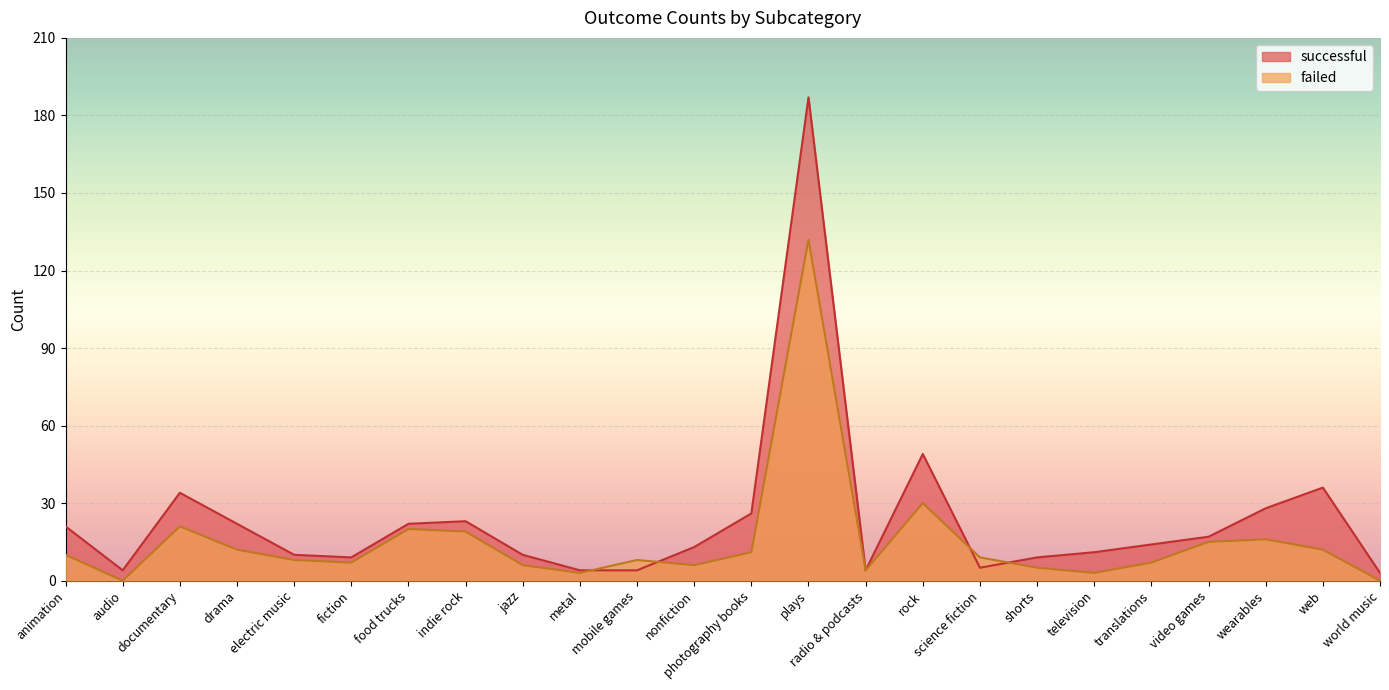

Rank the series by their maximum value, from highest to lowest.

successful, failed